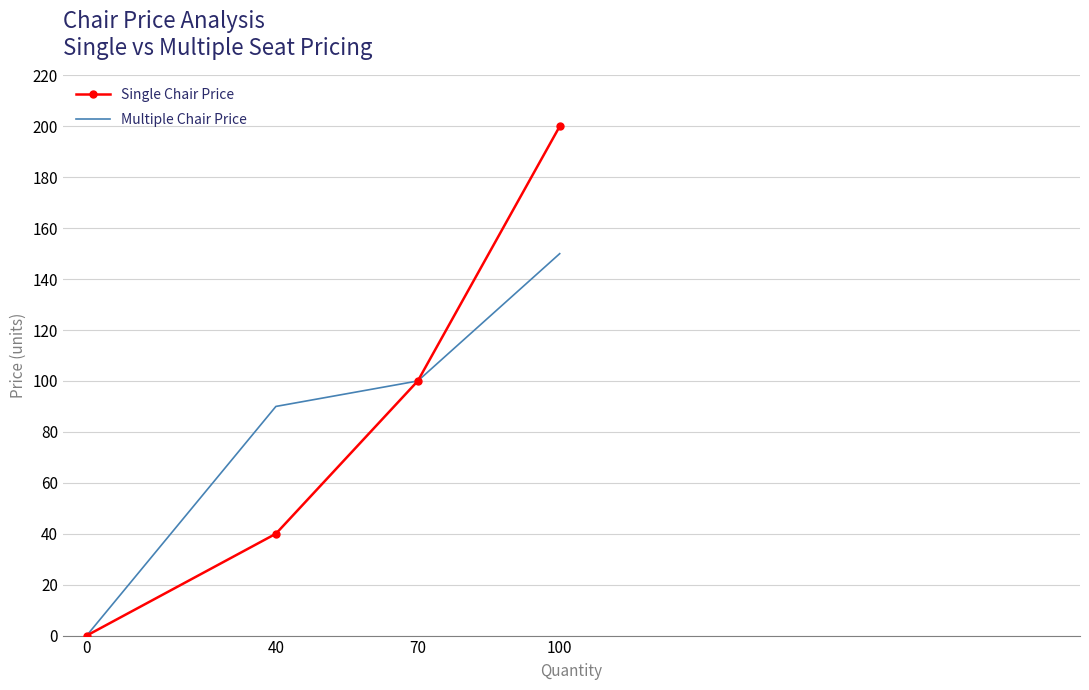

True or false: Multiple Chair Price has more than 2 points higher than both neighbors.

False